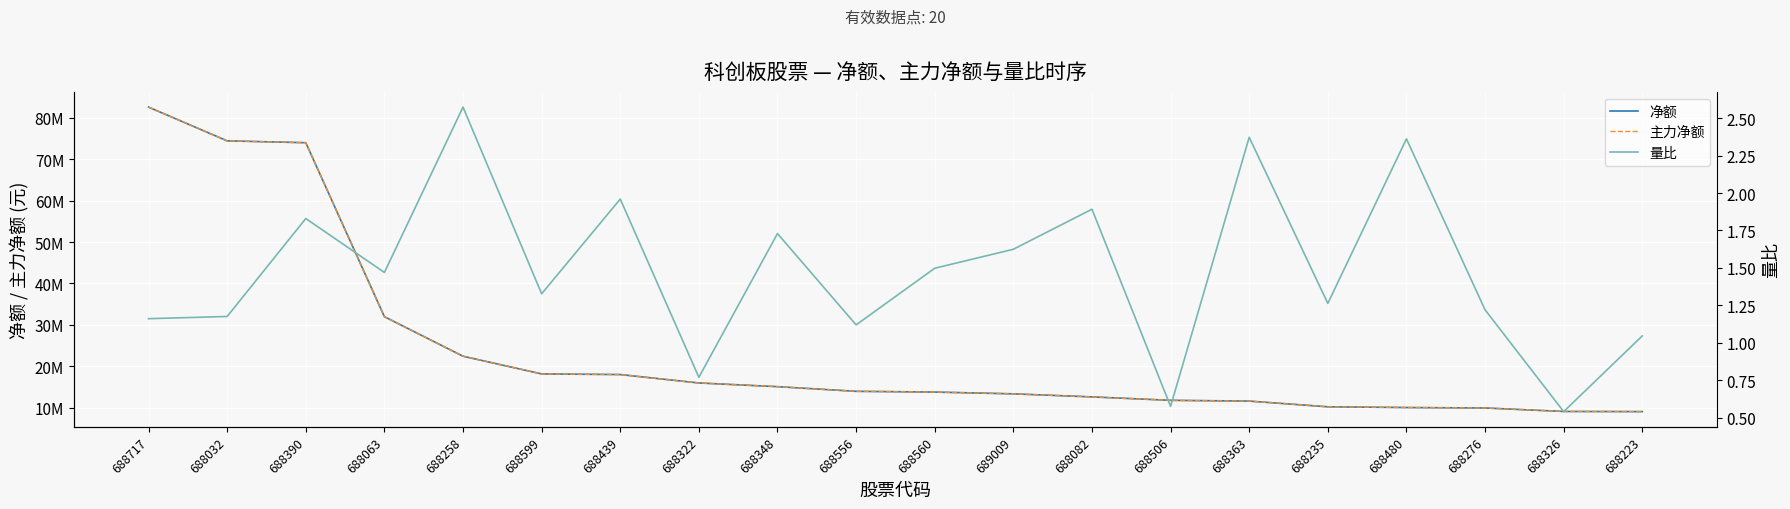

Reading right to left, extract all data points from this chart.

净额: 688223=9101455.0	688326=9136982.0	688276=9975234.0	688480=10083044.0	688235=10259612.0	688363=11638011.0	688506=11822434.0	688082=12647624.0	689009=13385290.0	688560=13813913.0	688556=13992644.0	688348=15117001.0	688322=16005791.0	688439=18036116.0	688599=18187517.0	688258=22456198.0	688063=31991450.0	688390=73944878.0	688032=74390633.0	688717=82527401.0
主力净额: 688223=9101455.0	688326=9136982.0	688276=9975234.0	688480=10083044.0	688235=10259612.0	688363=11638011.0	688506=11822434.0	688082=12647624.0	689009=13385290.0	688560=13813913.0	688556=13992644.0	688348=15117001.0	688322=16005791.0	688439=18036116.0	688599=18187517.0	688258=22456198.0	688063=31991450.0	688390=73944878.0	688032=74390633.0	688717=82527401.0
量比: 688223=1.0	688326=0.5	688276=1.2	688480=2.4	688235=1.3	688363=2.4	688506=0.6	688082=1.9	689009=1.6	688560=1.5	688556=1.1	688348=1.7	688322=0.8	688439=2.0	688599=1.3	688258=2.6	688063=1.5	688390=1.8	688032=1.2	688717=1.2